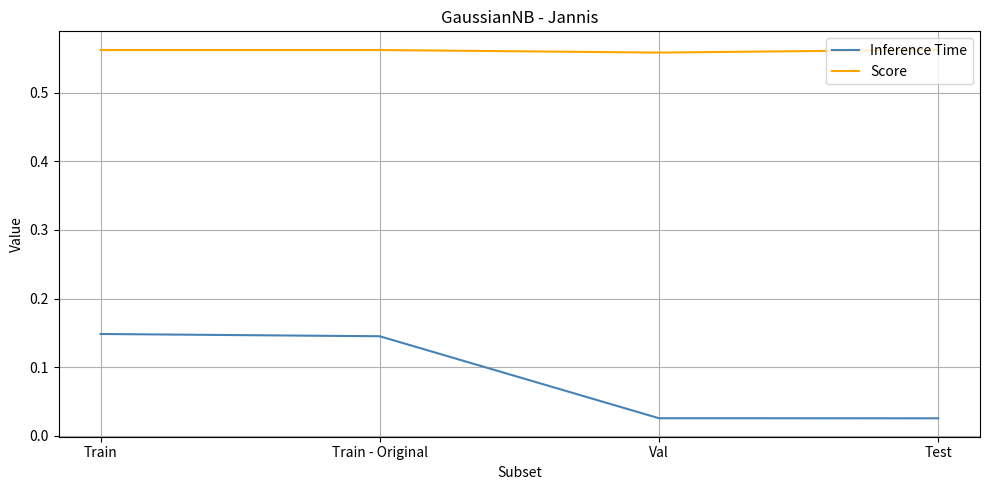

Rank the series by their average value, from lowest to highest.

Inference Time, Score